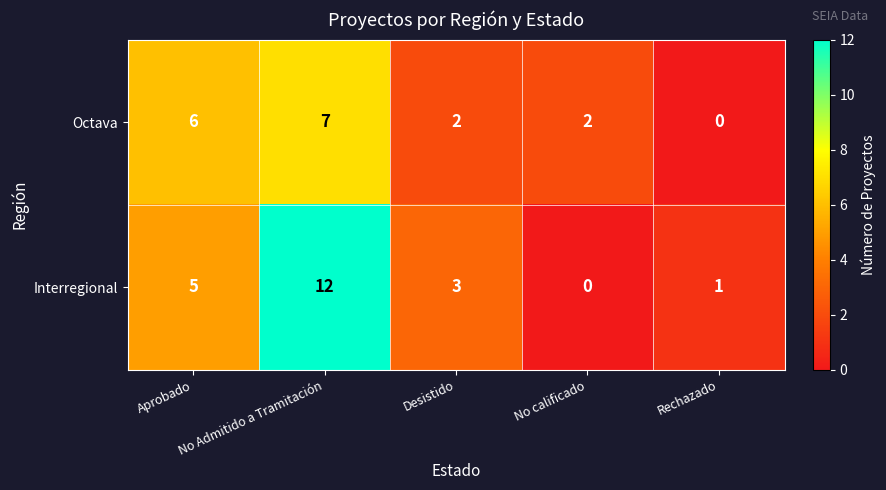

At which category is the sum across all series the highest?

No Admitido a Tramitación